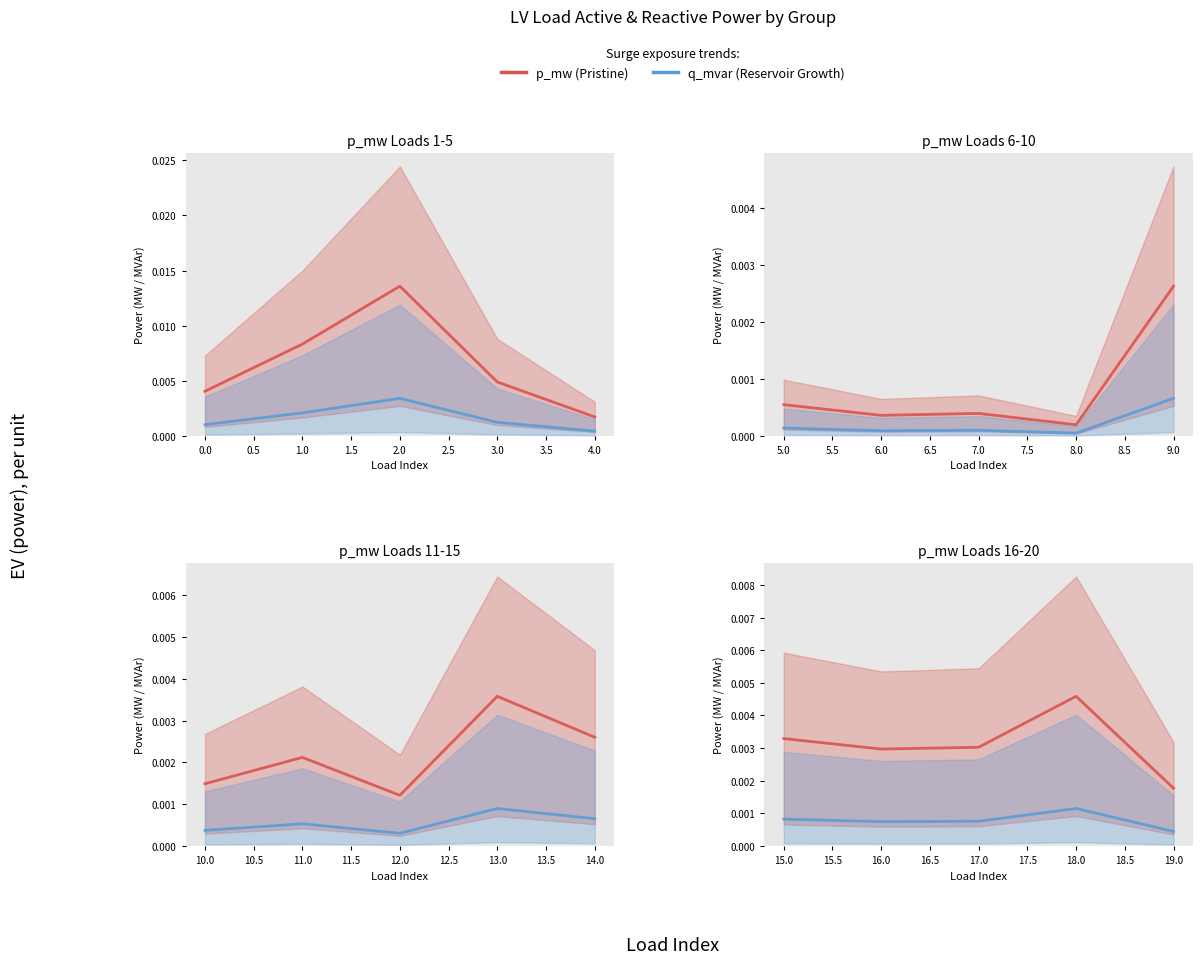

Does the chart display data point markers on the line(s)?

No